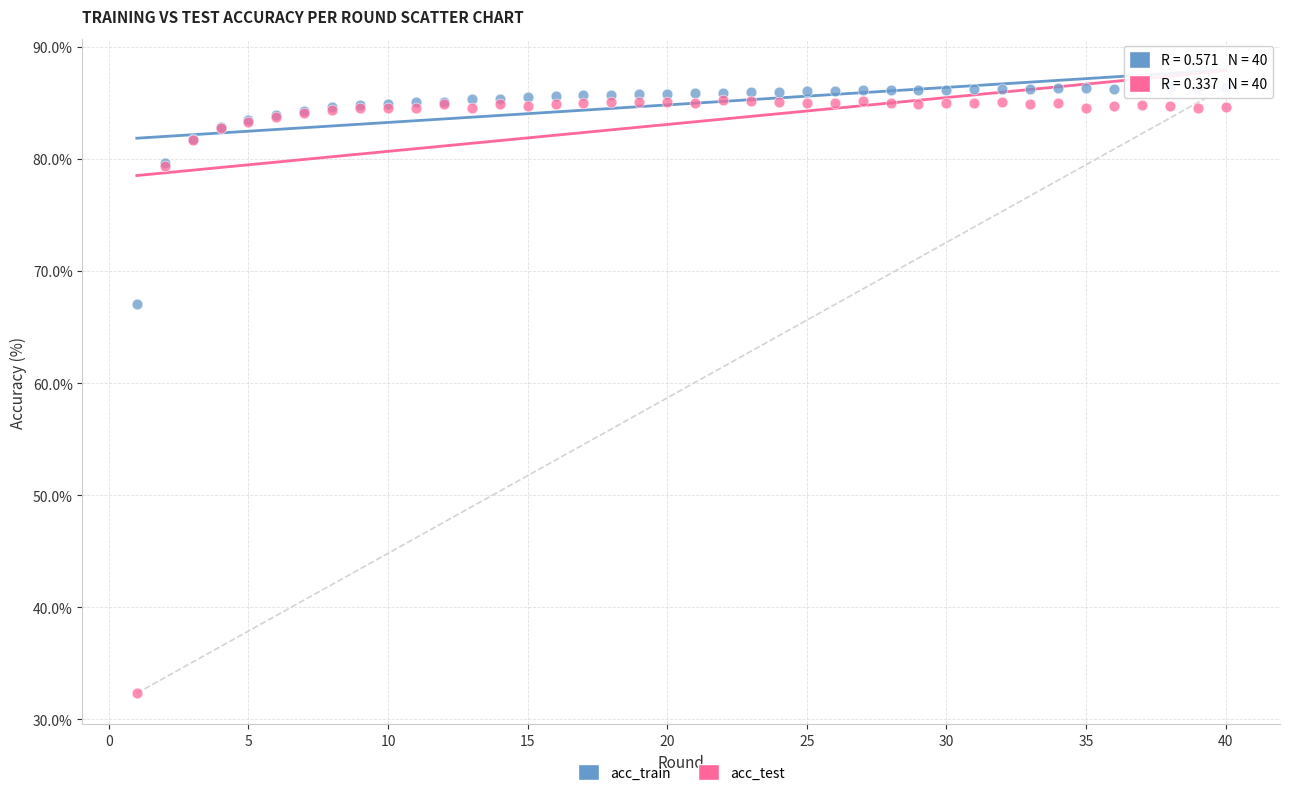

Which series reaches the minimum Y coordinate?

acc_test